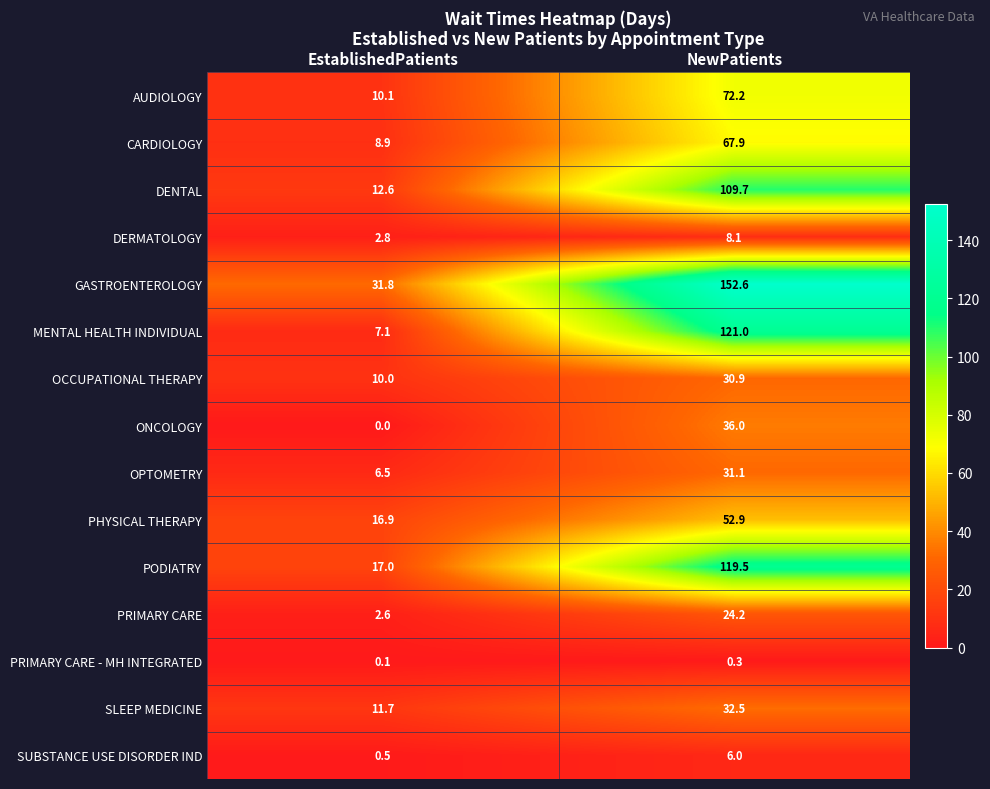

List the series in order of their peak value, lowest first.

PRIMARY CARE - MH INTEGRATED, SUBSTANCE USE DISORDER IND, DERMATOLOGY, PRIMARY CARE, OCCUPATIONAL THERAPY, OPTOMETRY, SLEEP MEDICINE, ONCOLOGY, PHYSICAL THERAPY, CARDIOLOGY, AUDIOLOGY, DENTAL, PODIATRY, MENTAL HEALTH INDIVIDUAL, GASTROENTEROLOGY